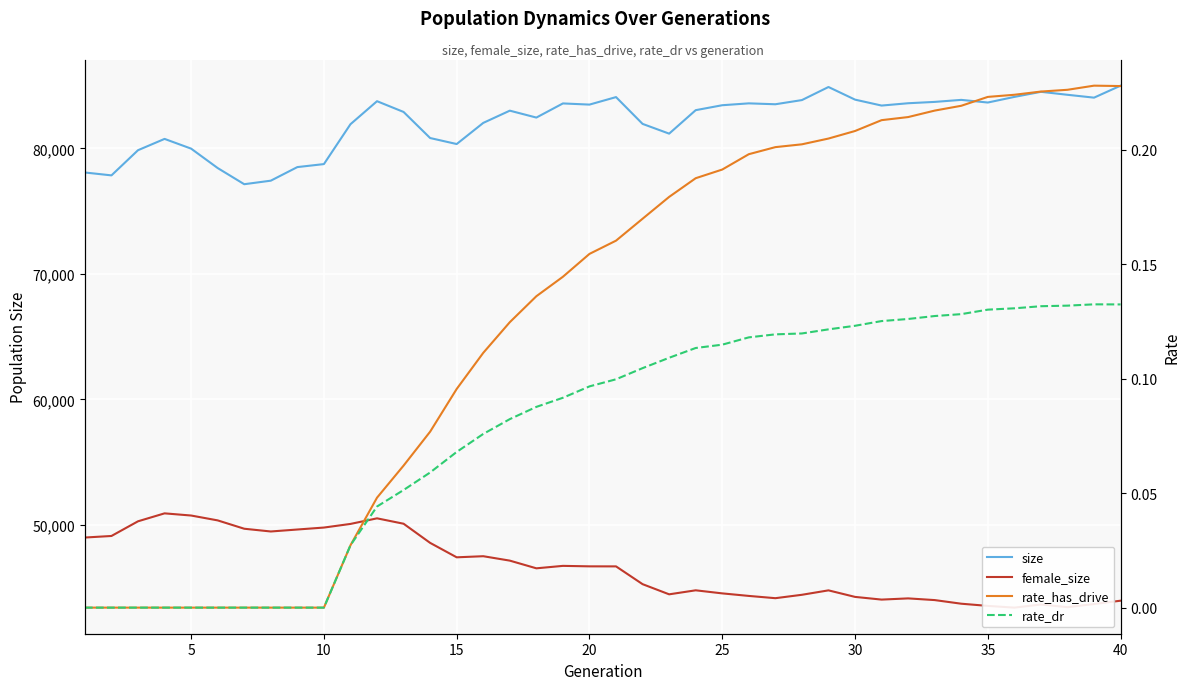

At how many categories does at least one series exceed 59359?

40